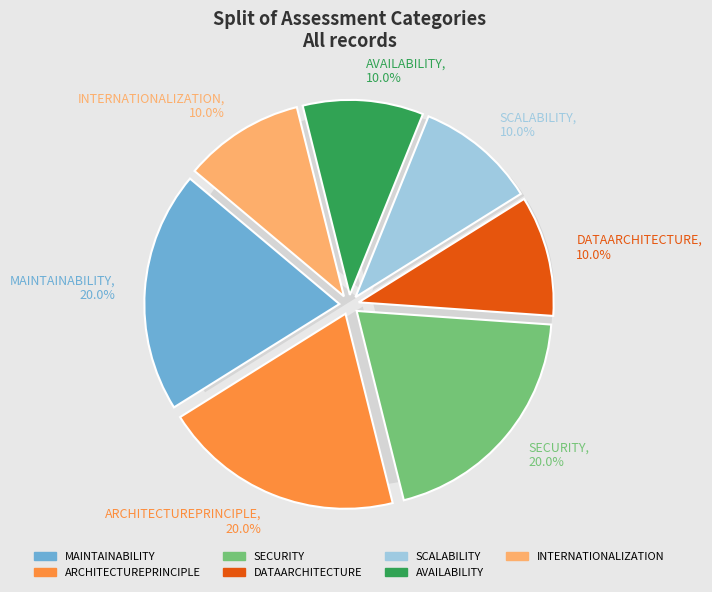

How many segments does this pie chart have?

7